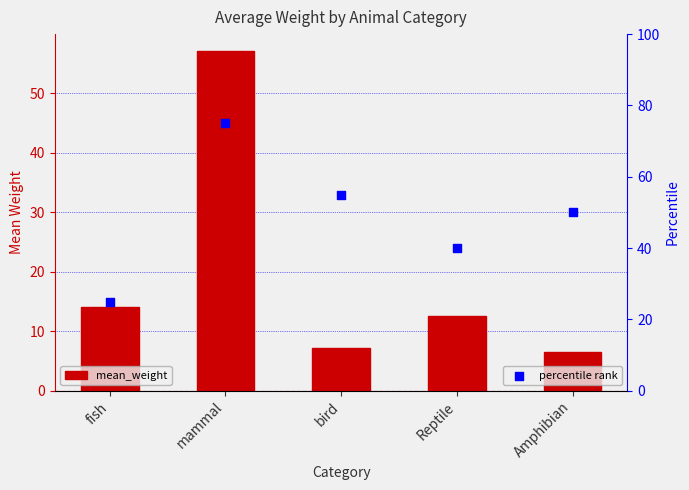

Is the value of percentile rank at Amphibian greater than the value of mean_weight at mammal?

No